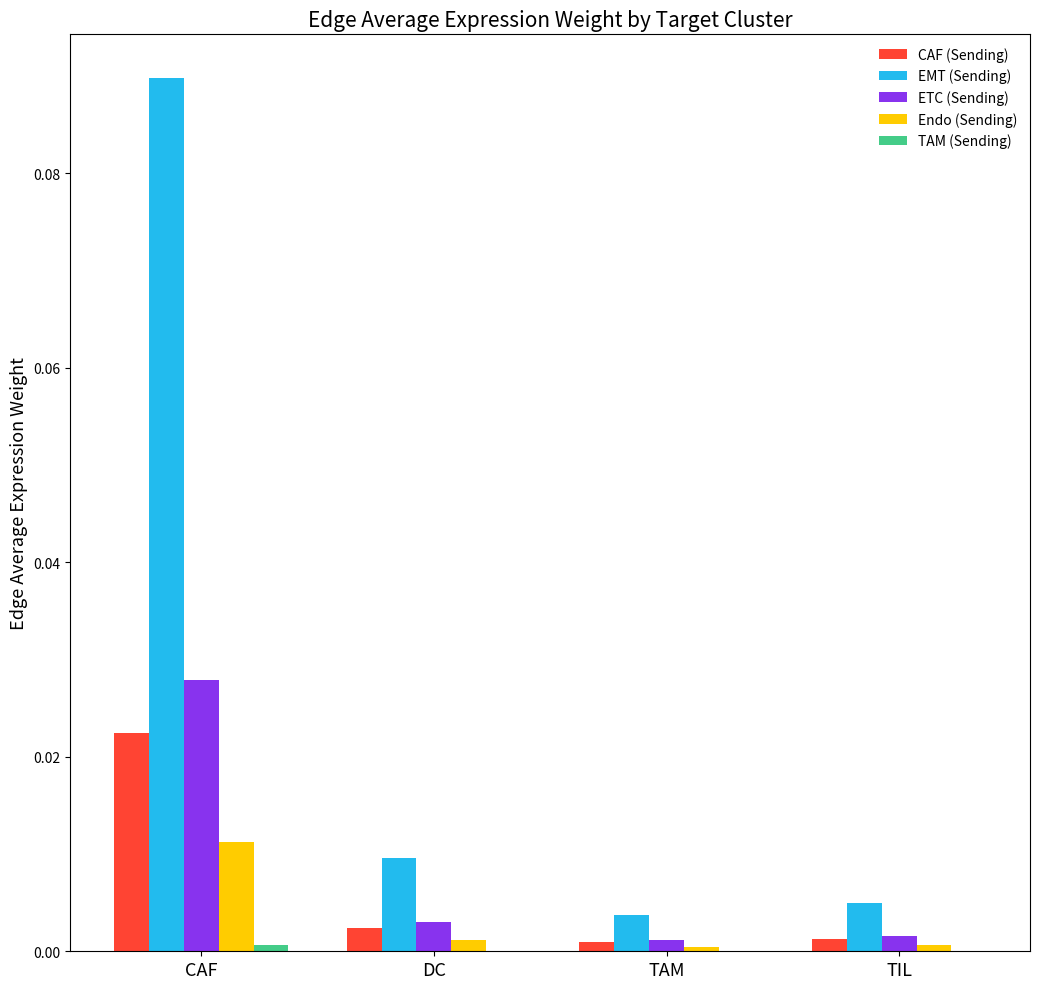

Is it true that ETC (Sending) equals 0.0 at CAF?

True